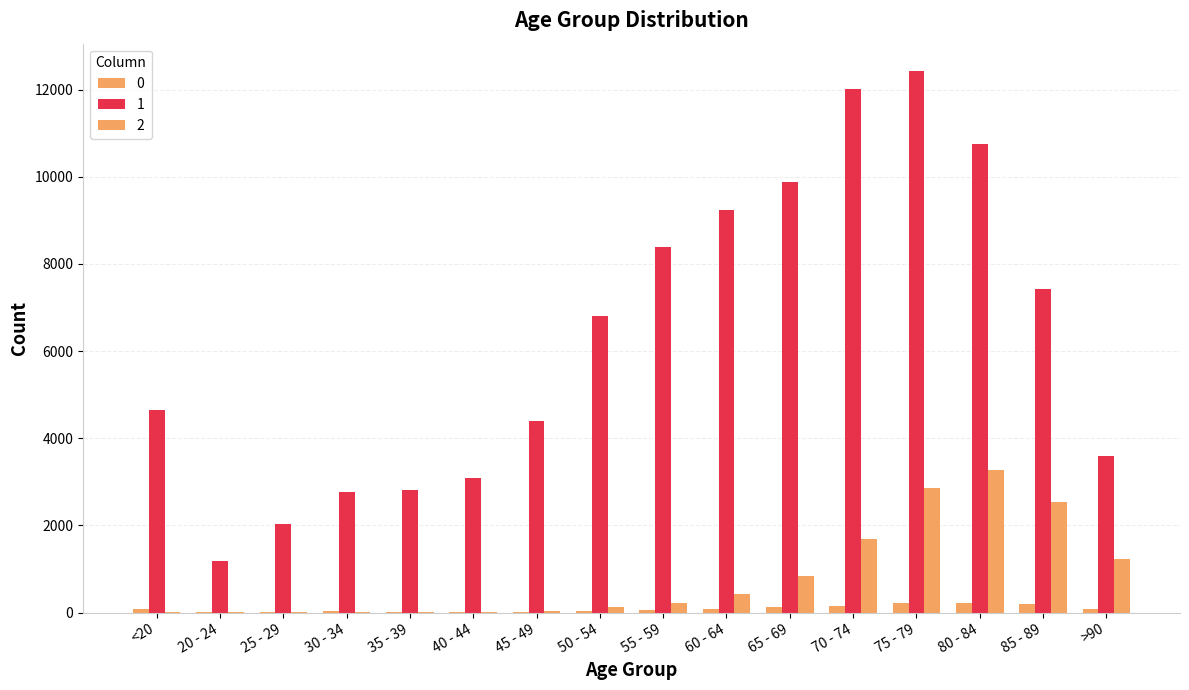

What is the difference between the highest and lowest values at 40 - 44?

3058